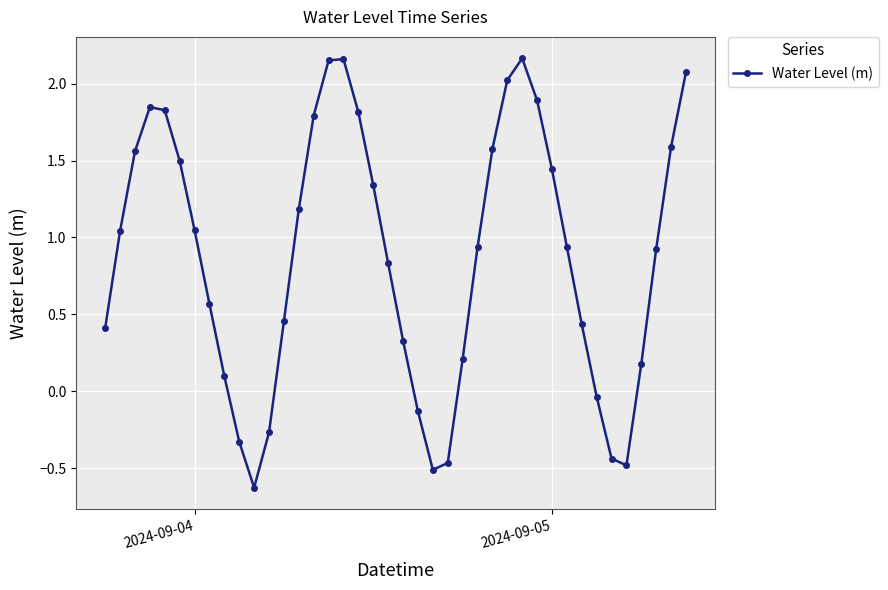

What is the difference between the second highest and minimum values?

2.8